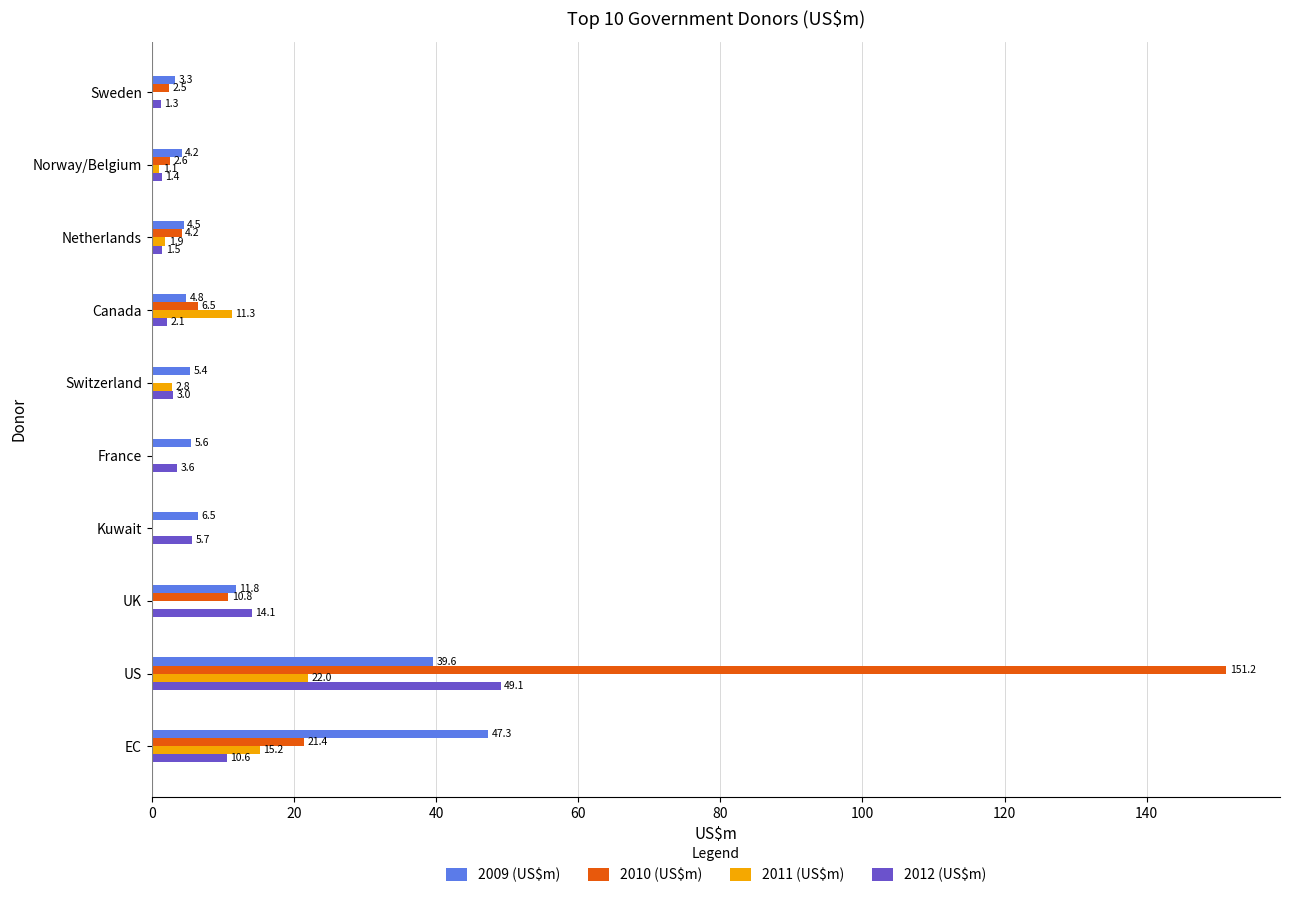

Which series changed the most between EC and Switzerland?

2009 (US$m)